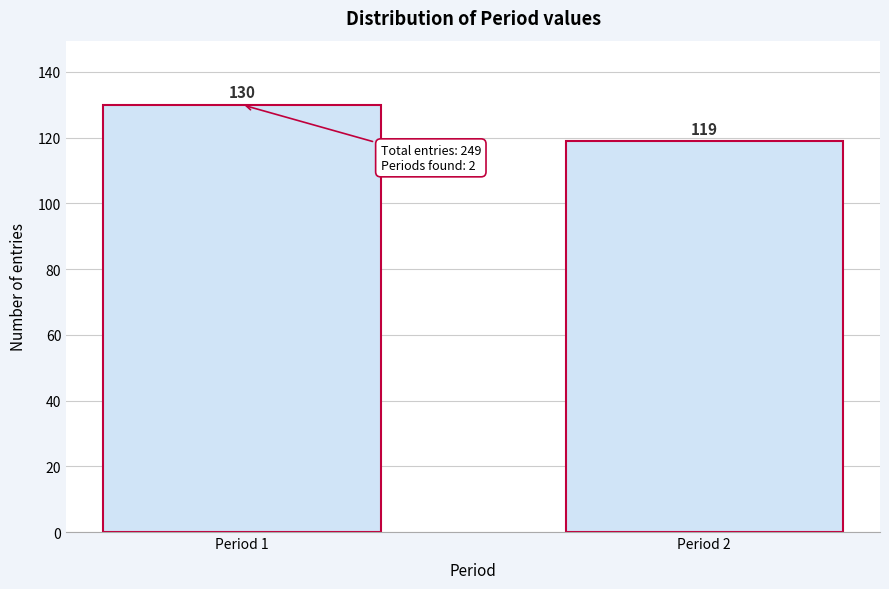

Reading left to right, transcribe all the data shown in this chart.

130	119